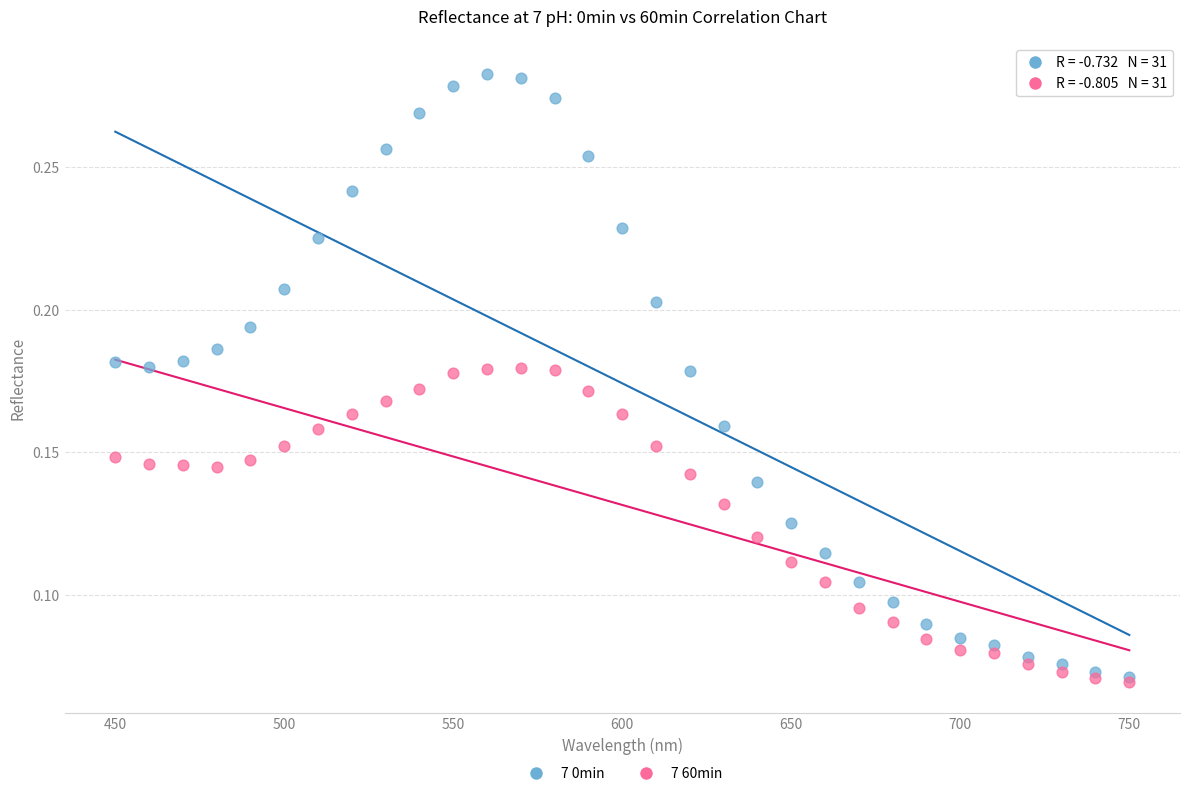

Which series has the largest Y range (max minus min)?

7 0min